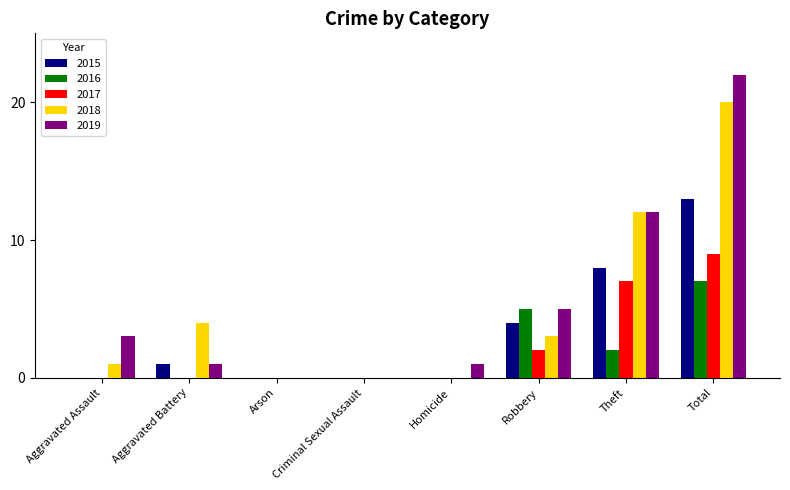

What is the sum of the 2017 values at Total and Criminal Sexual Assault?

9